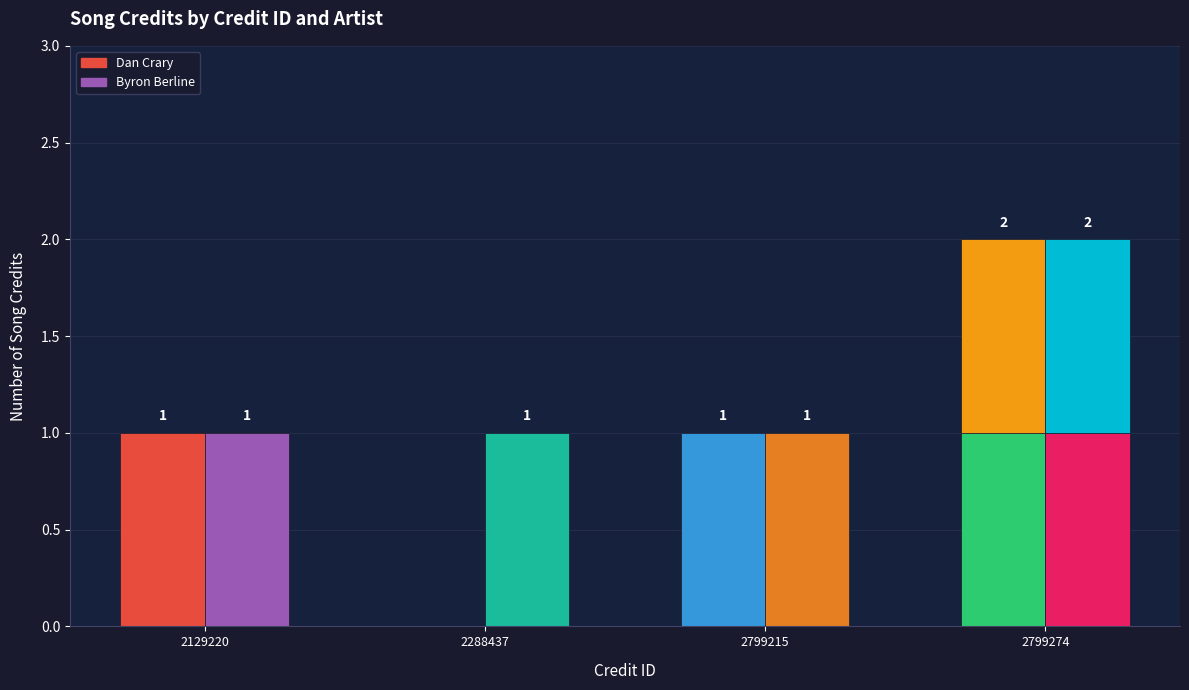

The Byron Berline series shows 1278580 at 2288437. True or false?

False